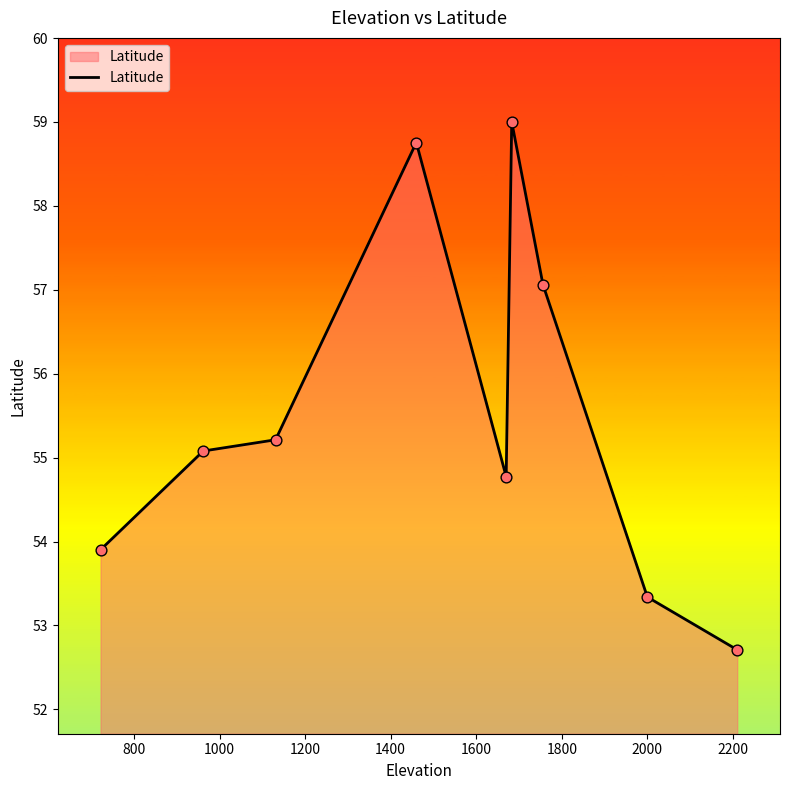

What is the maximum value shown in the chart?

59.0